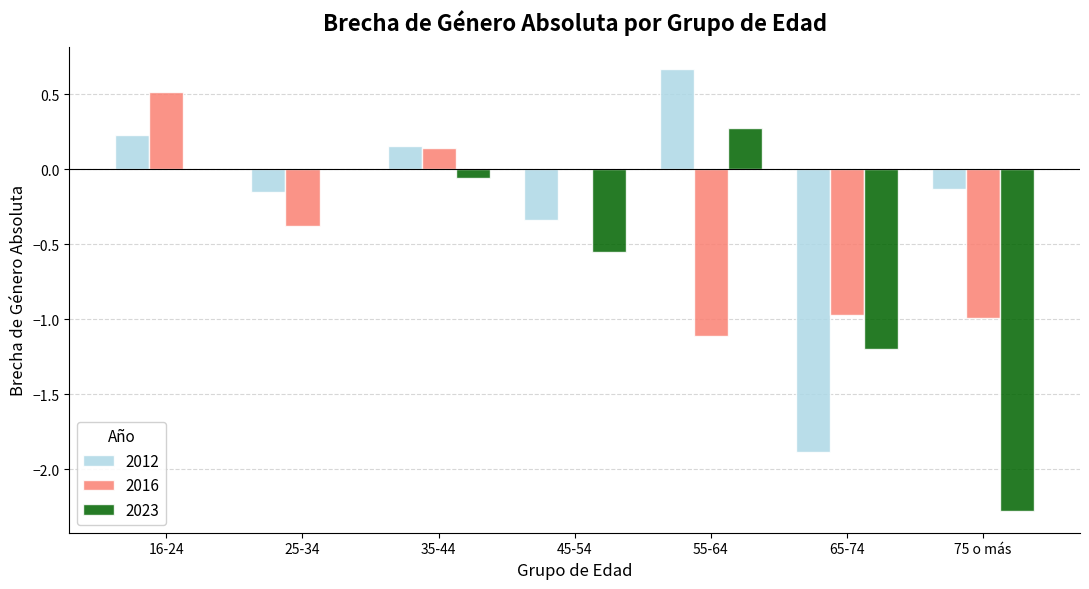

At which category does the chart reach its peak across all series?

55-64